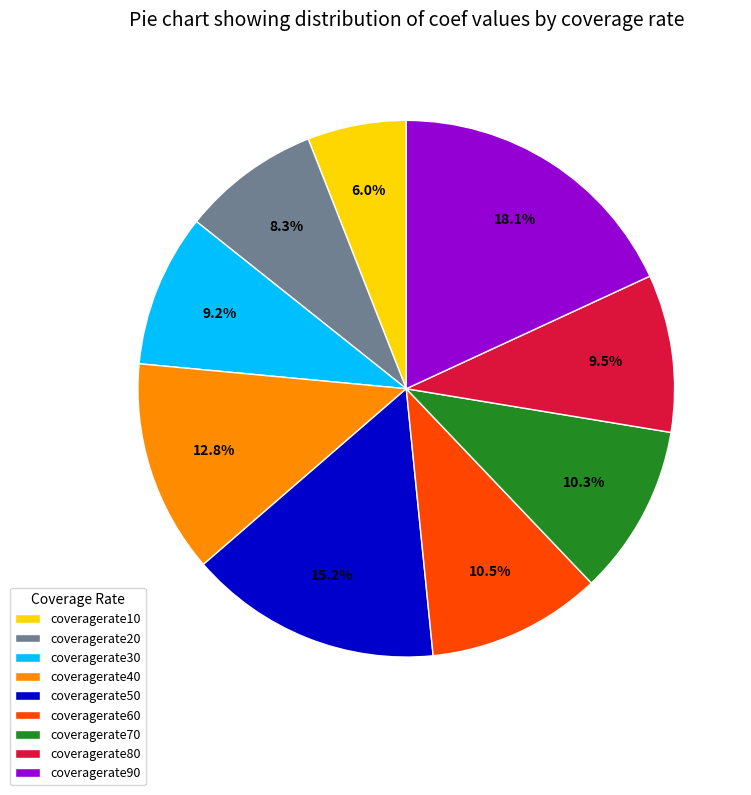

True or false: coveragerate50 accounts for 15% of the total.

True